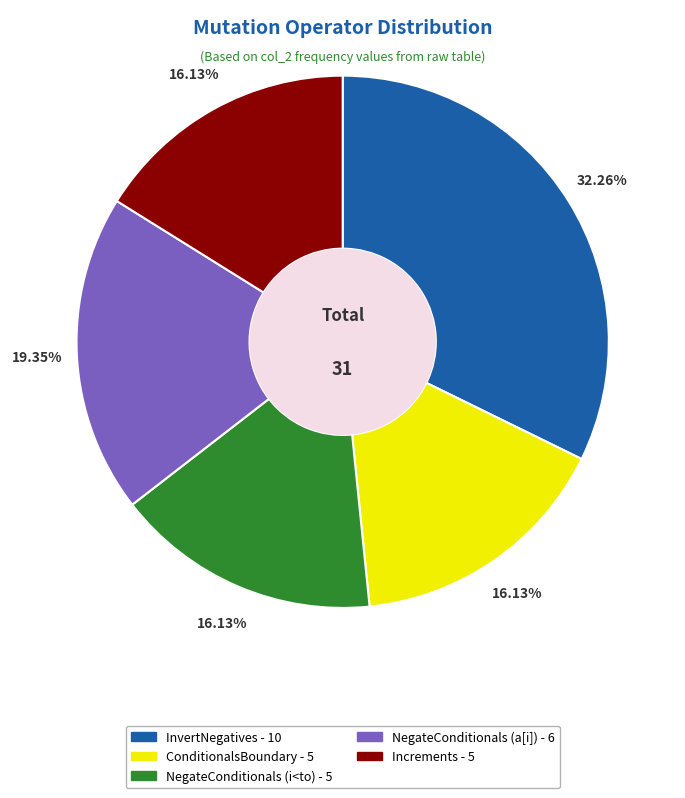

Is the sum of Increments and ConditionalsBoundary greater than half?

No